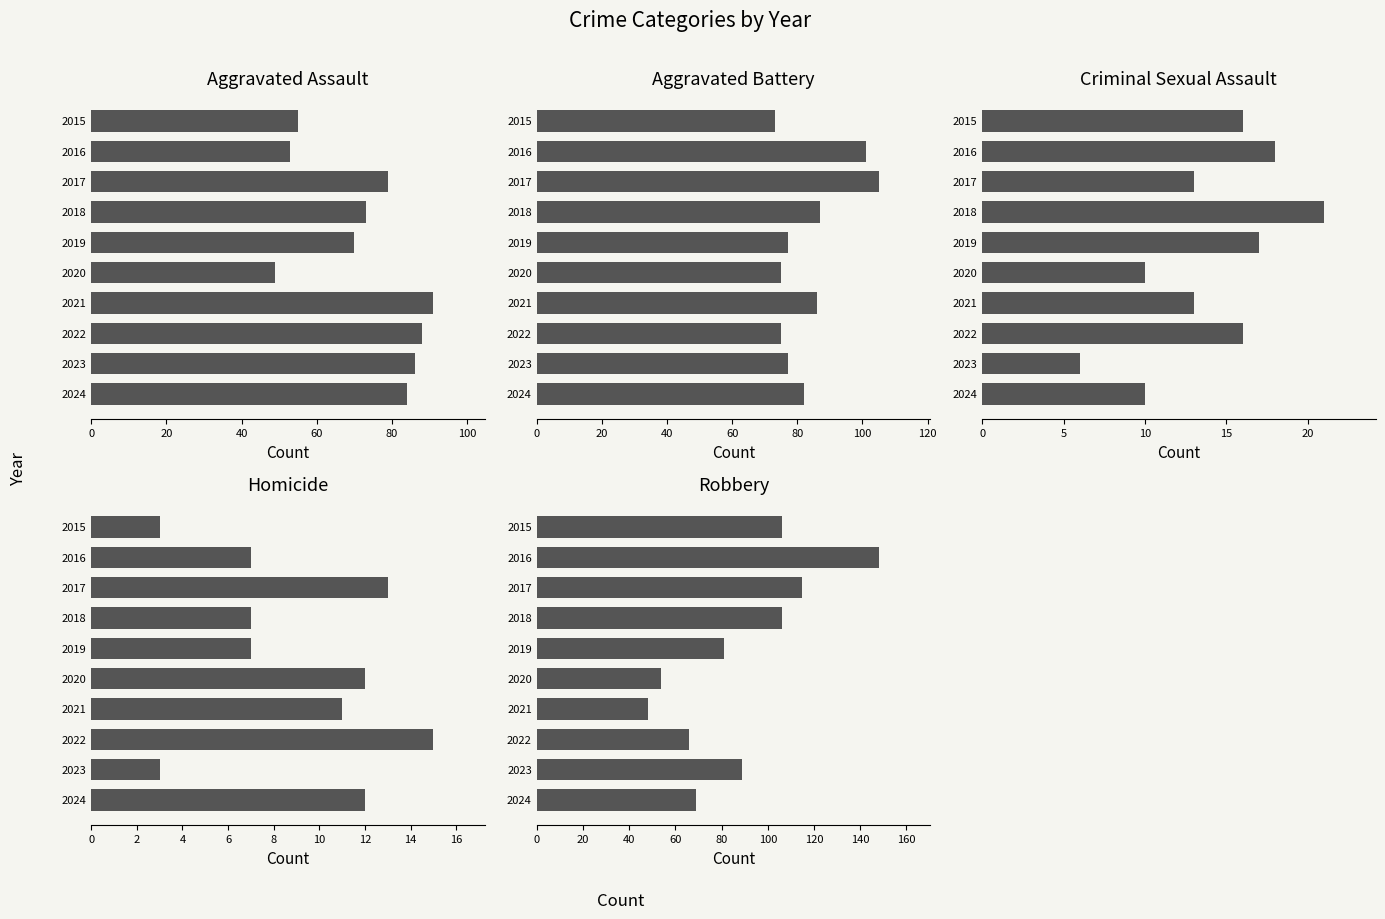

Which series has the largest range (max minus min)?

Robbery